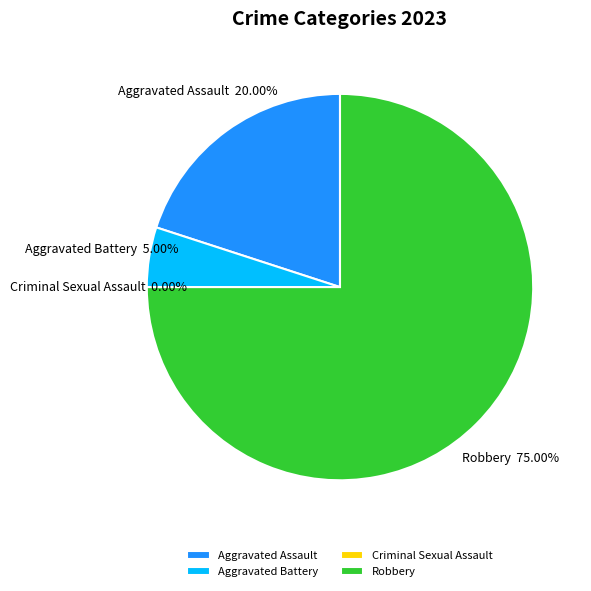

Rank the categories by value from highest to lowest.

Robbery, Aggravated Assault, Aggravated Battery, Criminal Sexual Assault